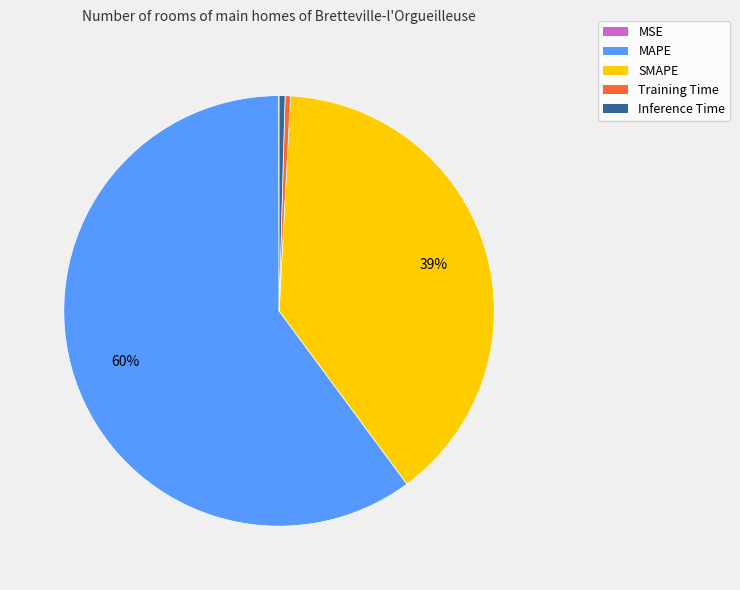

Is the sum of SMAPE and Inference Time greater than half?

No